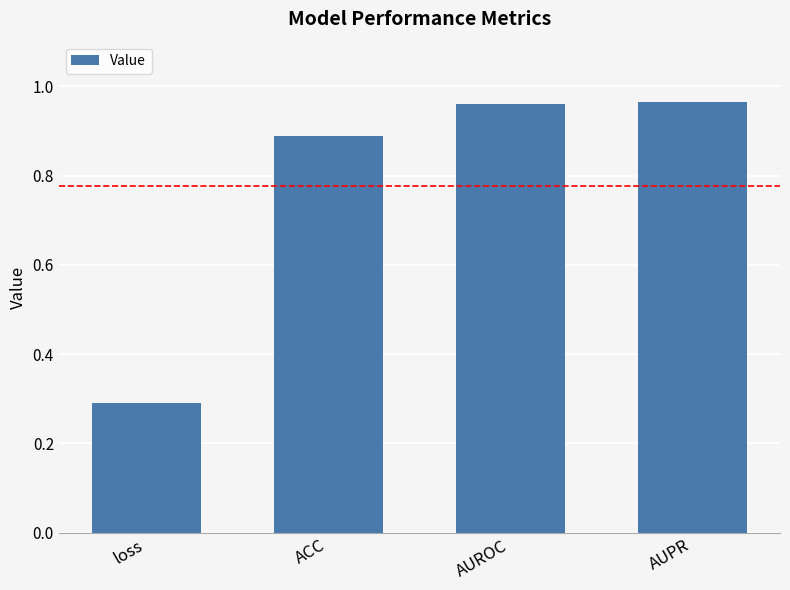

Count the number of categories in the chart.

4